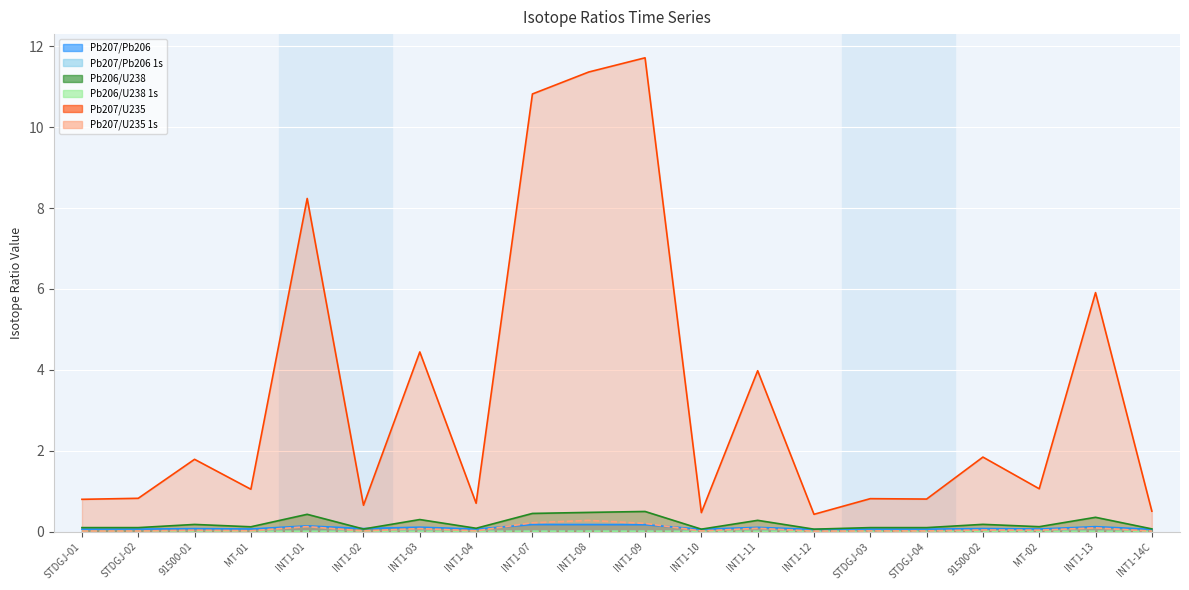

Reading left to right, list all the values displayed in this chart.

Pb207/Pb206 line: STDGJ-01=0.1	STDGJ-02=0.1	91500-01=0.1	MT-01=0.1	INT1-01=0.1	INT1-02=0.1	INT1-03=0.1	INT1-04=0.1	INT1-07=0.2	INT1-08=0.2	INT1-09=0.2	INT1-10=0.1	INT1-11=0.1	INT1-12=0.1	STDGJ-03=0.1	STDGJ-04=0.1	91500-02=0.1	MT-02=0.1	INT1-13=0.1	INT1-14C=0.1
Pb207/Pb206 1s line: STDGJ-01=0.0	STDGJ-02=0.0	91500-01=0.0	MT-01=0.0	INT1-01=0.0	INT1-02=0.0	INT1-03=0.0	INT1-04=0.0	INT1-07=0.0	INT1-08=0.0	INT1-09=0.0	INT1-10=0.0	INT1-11=0.0	INT1-12=0.0	STDGJ-03=0.0	STDGJ-04=0.0	91500-02=0.0	MT-02=0.0	INT1-13=0.0	INT1-14C=0.0
Pb206/U238 line: STDGJ-01=0.1	STDGJ-02=0.1	91500-01=0.2	MT-01=0.1	INT1-01=0.4	INT1-02=0.1	INT1-03=0.3	INT1-04=0.1	INT1-07=0.4	INT1-08=0.5	INT1-09=0.5	INT1-10=0.1	INT1-11=0.3	INT1-12=0.1	STDGJ-03=0.1	STDGJ-04=0.1	91500-02=0.2	MT-02=0.1	INT1-13=0.4	INT1-14C=0.1
Pb206/U238 1s line: STDGJ-01=0.0	STDGJ-02=0.0	91500-01=0.0	MT-01=0.0	INT1-01=0.0	INT1-02=0.0	INT1-03=0.0	INT1-04=0.0	INT1-07=0.0	INT1-08=0.0	INT1-09=0.0	INT1-10=0.0	INT1-11=0.0	INT1-12=0.0	STDGJ-03=0.0	STDGJ-04=0.0	91500-02=0.0	MT-02=0.0	INT1-13=0.0	INT1-14C=0.0
Pb207/U235 line: STDGJ-01=0.8	STDGJ-02=0.8	91500-01=1.8	MT-01=1.0	INT1-01=8.2	INT1-02=0.7	INT1-03=4.4	INT1-04=0.7	INT1-07=10.8	INT1-08=11.4	INT1-09=11.7	INT1-10=0.5	INT1-11=4.0	INT1-12=0.4	STDGJ-03=0.8	STDGJ-04=0.8	91500-02=1.8	MT-02=1.1	INT1-13=5.9	INT1-14C=0.5
Pb207/U235 1s line: STDGJ-01=0.0	STDGJ-02=0.0	91500-01=0.0	MT-01=0.0	INT1-01=0.1	INT1-02=0.0	INT1-03=0.1	INT1-04=0.0	INT1-07=0.2	INT1-08=0.3	INT1-09=0.2	INT1-10=0.0	INT1-11=0.1	INT1-12=0.0	STDGJ-03=0.0	STDGJ-04=0.0	91500-02=0.0	MT-02=0.0	INT1-13=0.1	INT1-14C=0.0